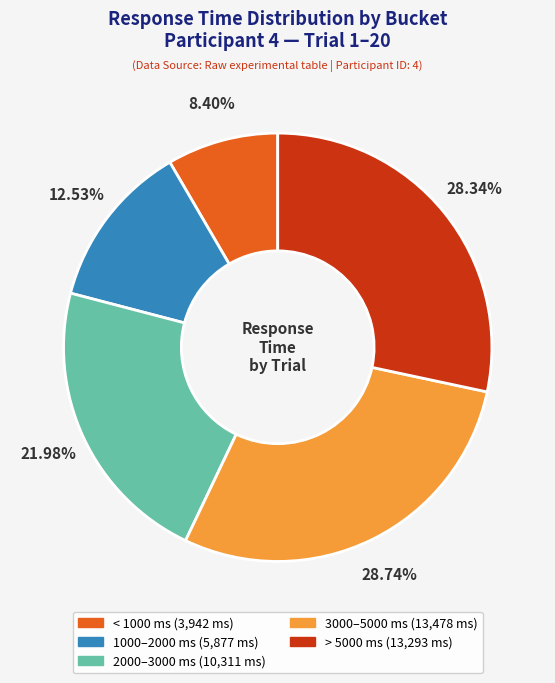

Is there any slice that represents more than half of the pie?

No